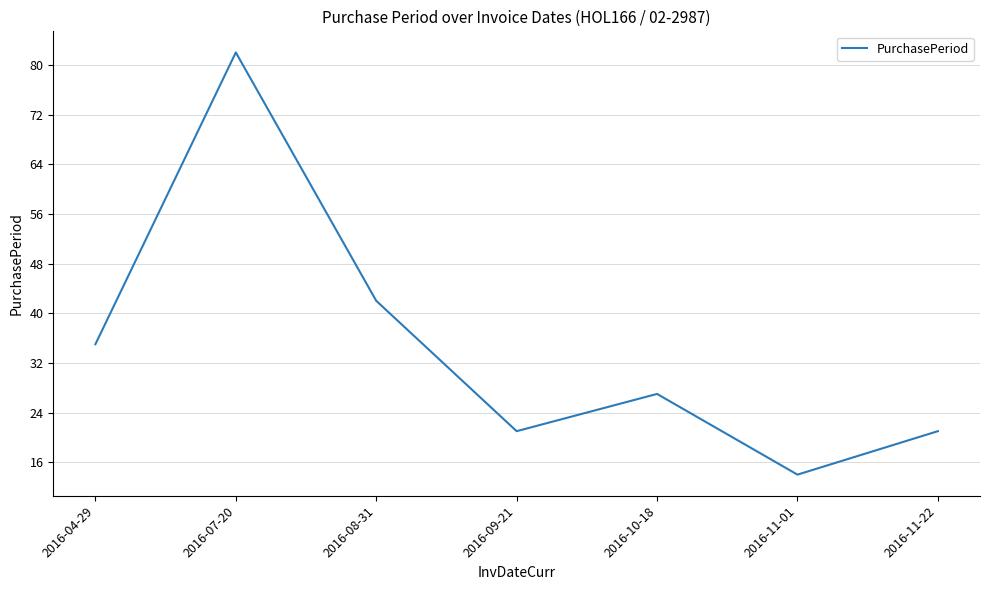

What is the sum of all values?

242